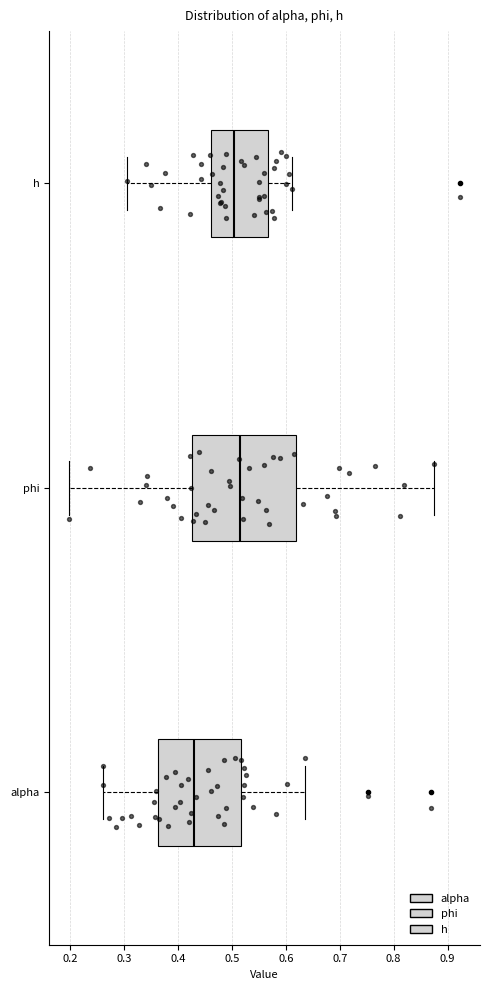

Comparing the boxes themselves (not the whiskers), which one is the widest?

phi